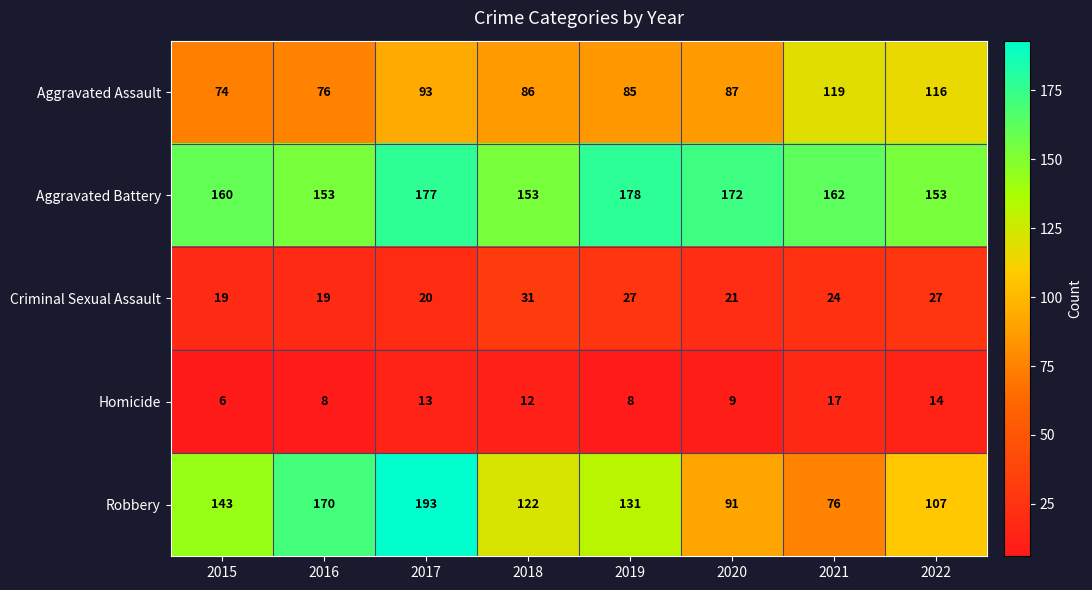

What is the difference between the maximum and second lowest values in the Homicide series?

9